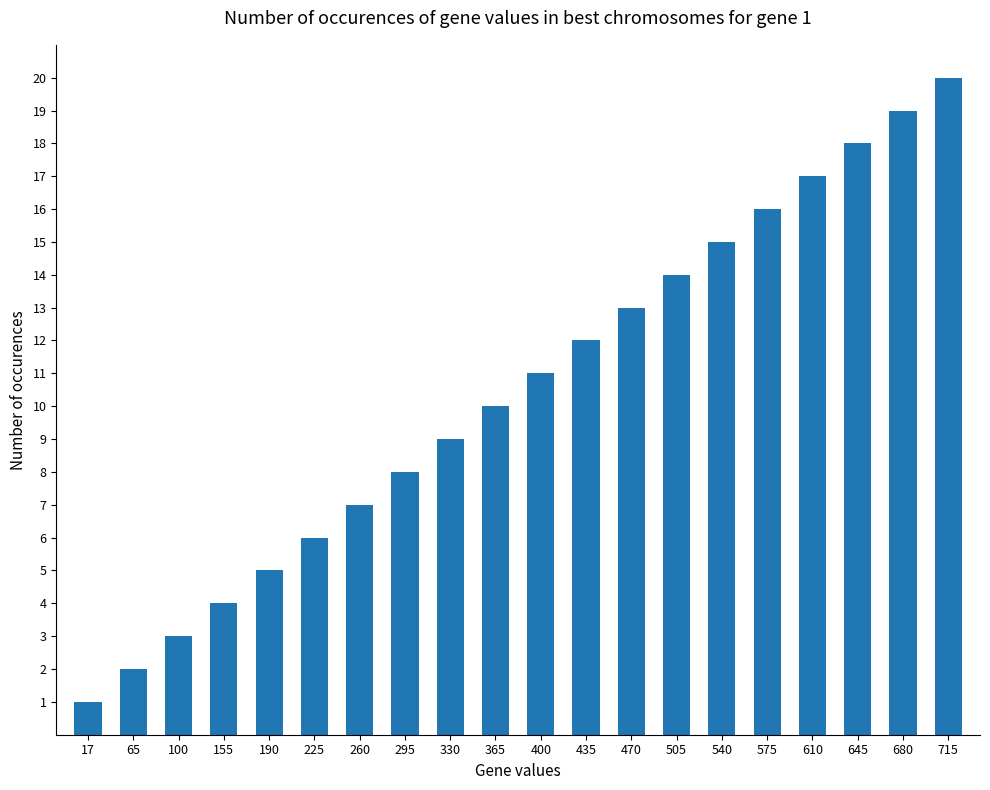

Reading right to left, what are all the values shown in this chart?

715=20	680=19	645=18	610=17	575=16	540=15	505=14	470=13	435=12	400=11	365=10	330=9	295=8	260=7	225=6	190=5	155=4	100=3	65=2	17=1